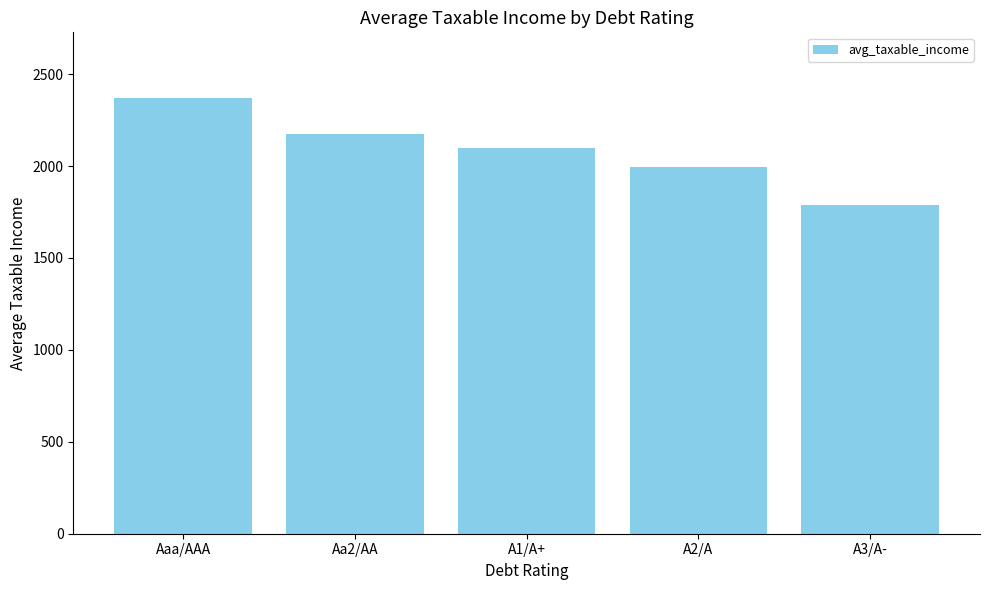

How many categories are shown in the chart?

5